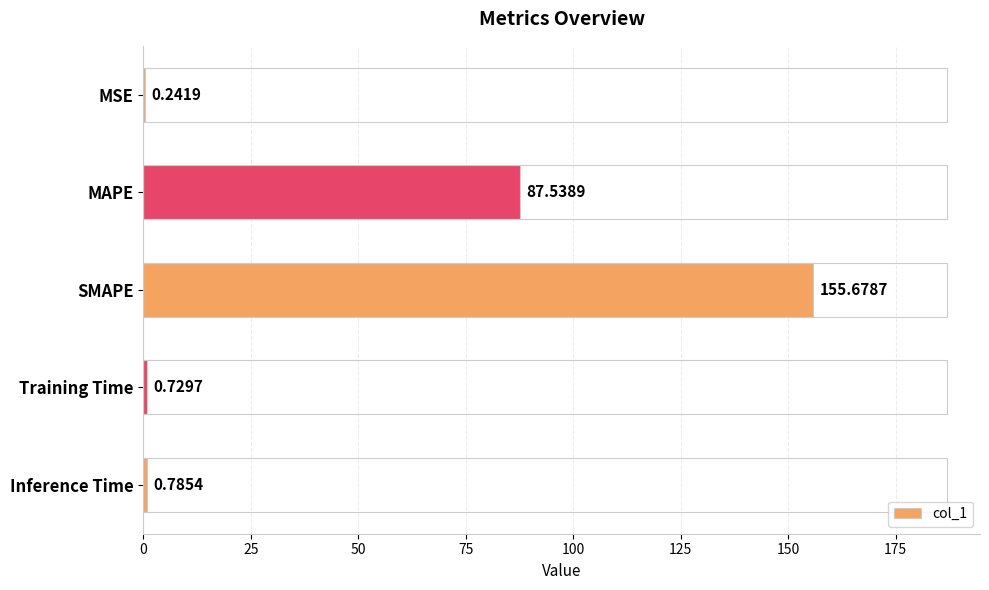

What is the change in value from Training Time to Inference Time?

+0.1